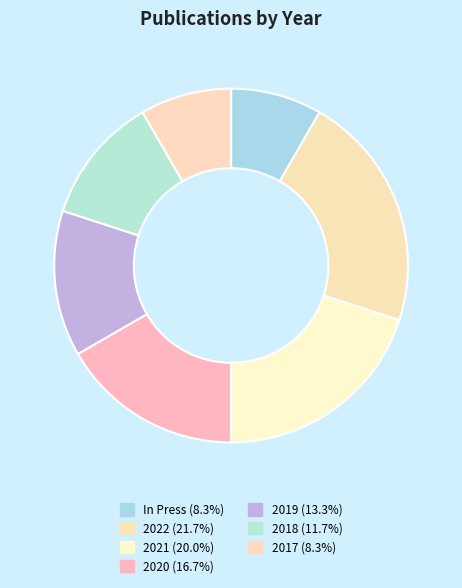

To the nearest percent, what portion does 2018 represent?

12%